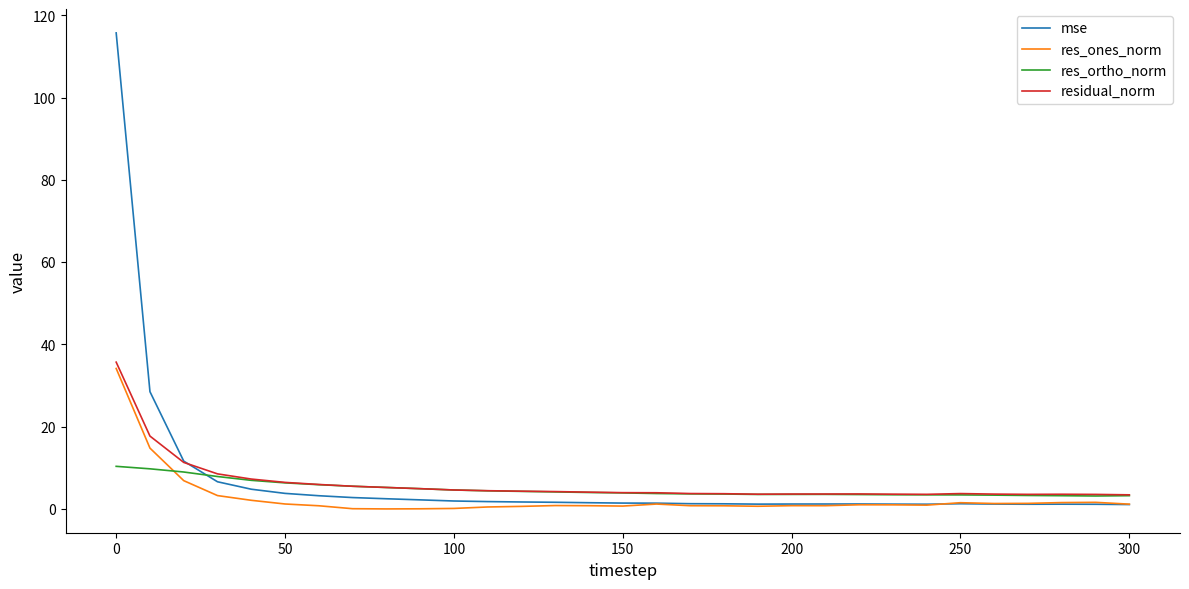

What are all the series names shown in the legend?

mse, res_ones_norm, res_ortho_norm, residual_norm